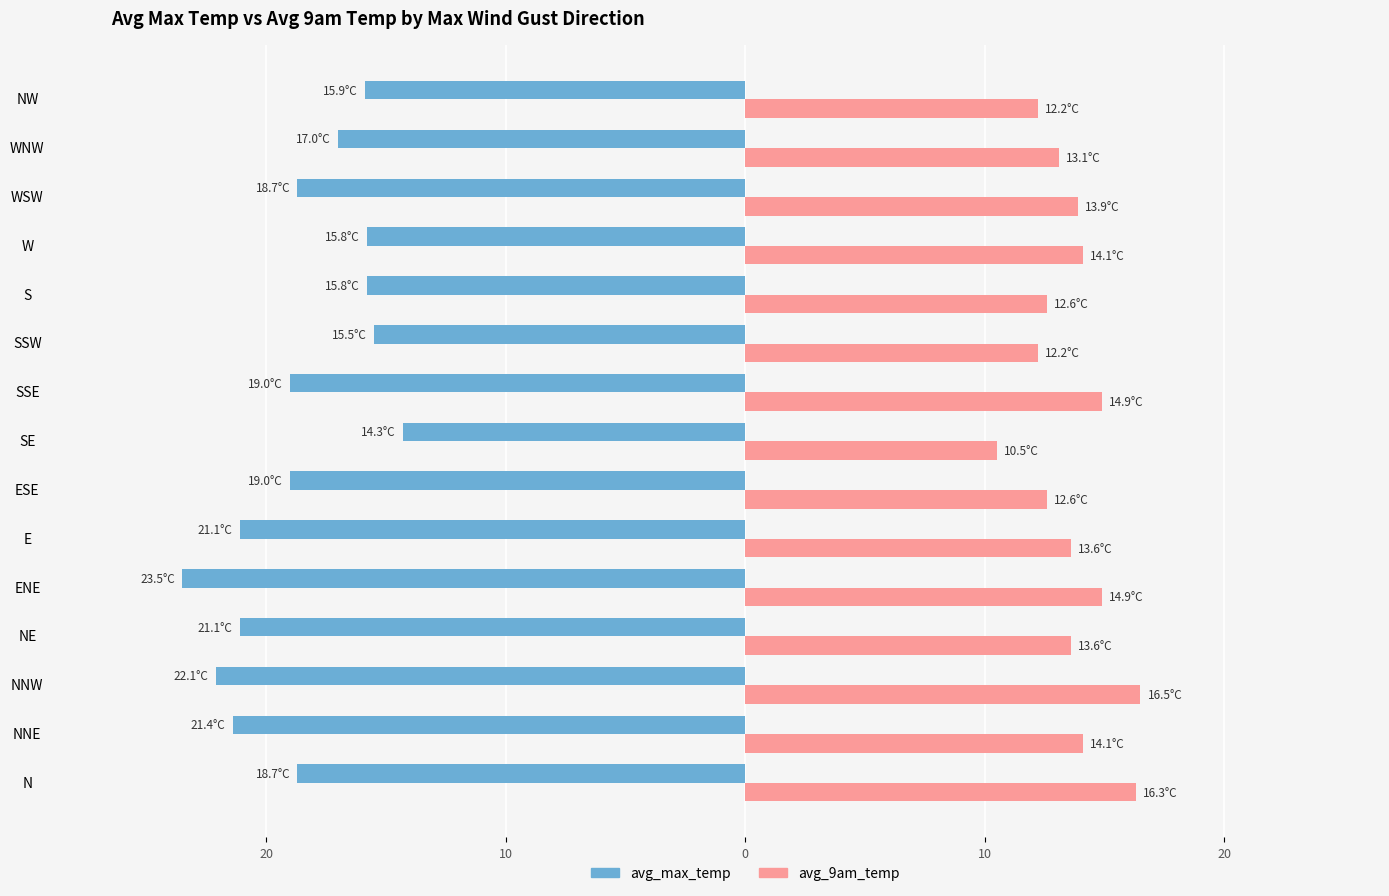

How many data points in avg_max_temp are above -18?

6